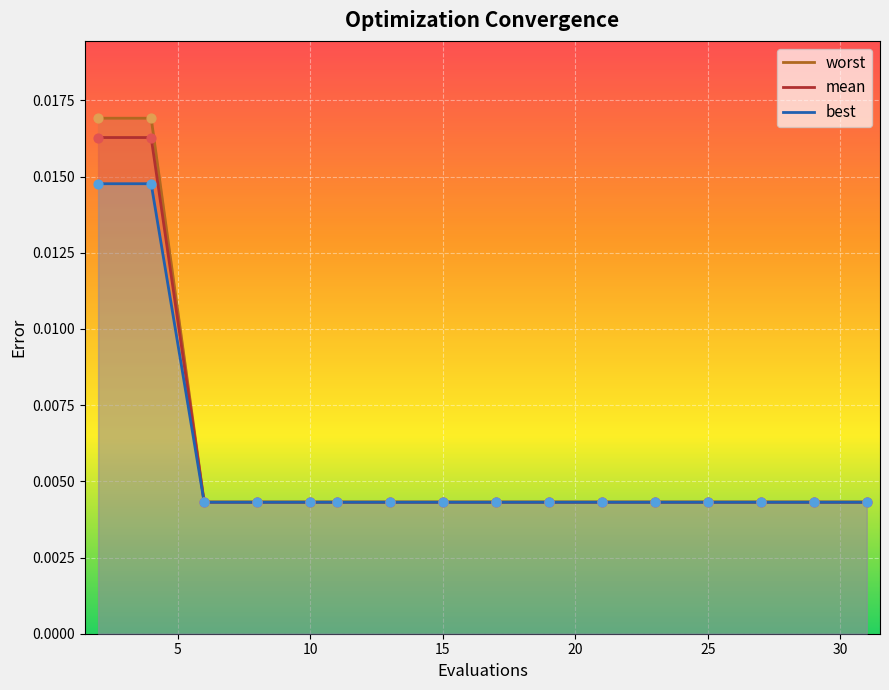

What are all the series names shown in the legend?

worst, mean, best